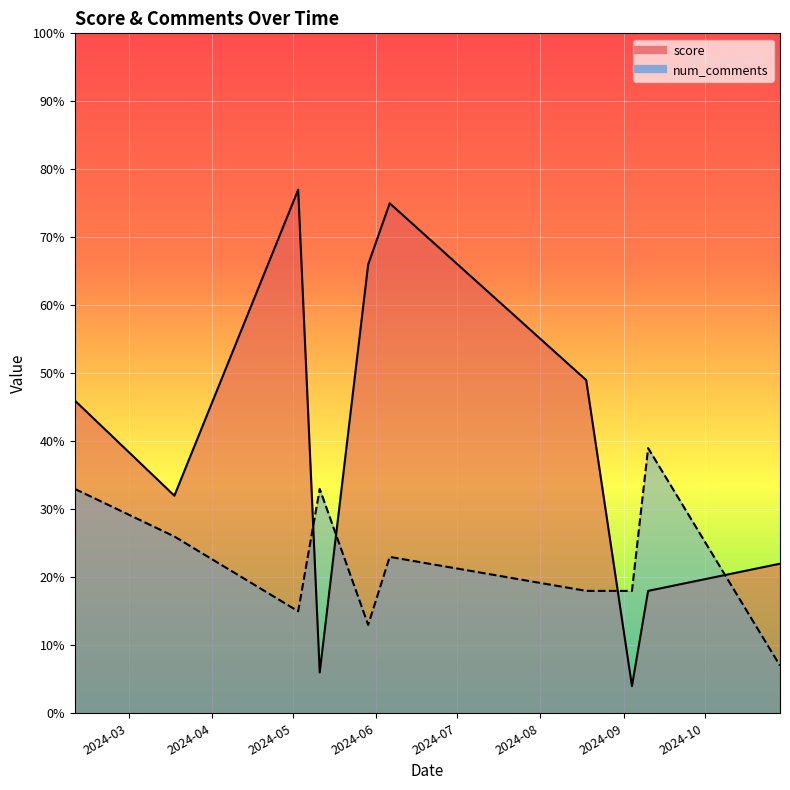

What is the total value across all series at 2024-05-11?

39